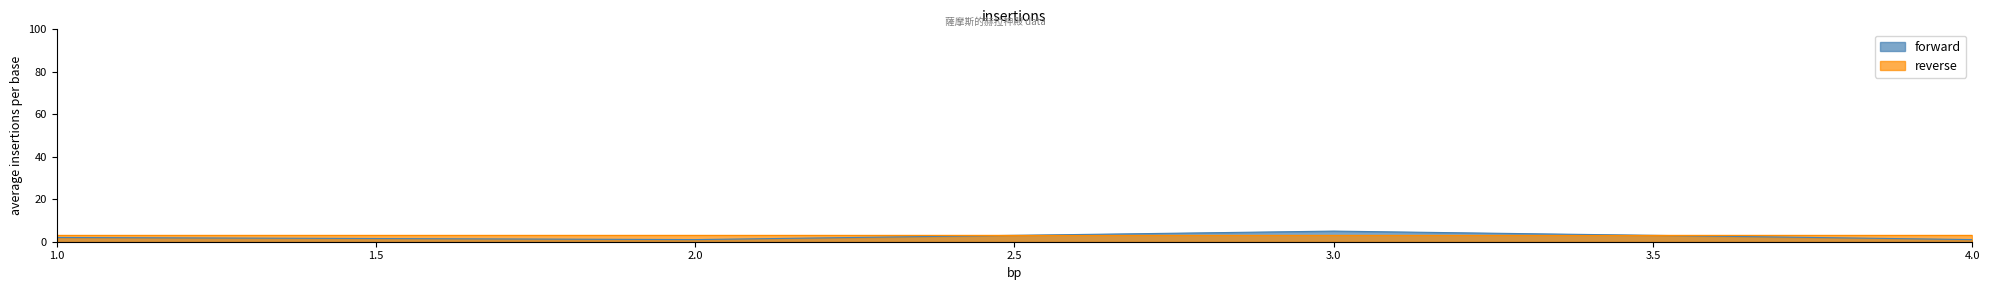

True or false: the data shows 5 at 3.

True